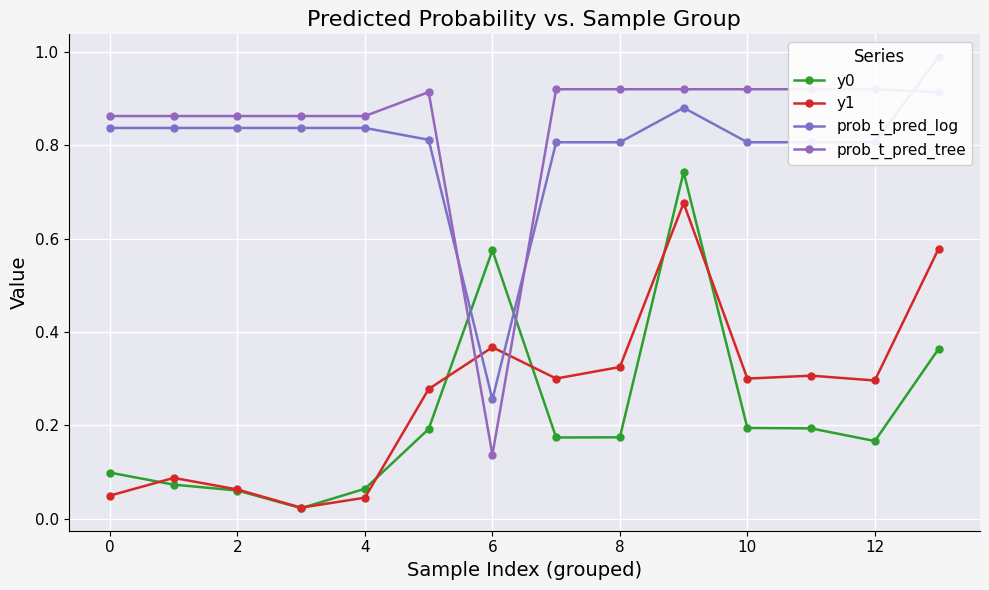

Rank the series at 9 from lowest to highest value.

y1, y0, prob_t_pred_log, prob_t_pred_tree